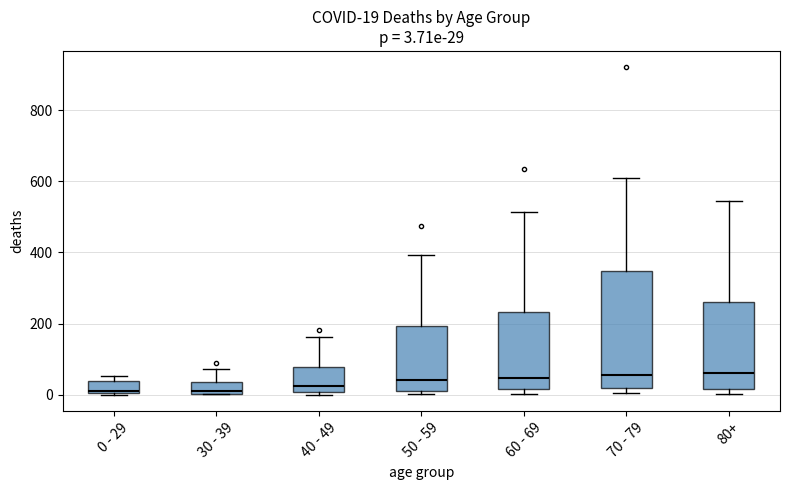

Comparing the boxes themselves (not the whiskers), which one is the tallest?

70 - 79